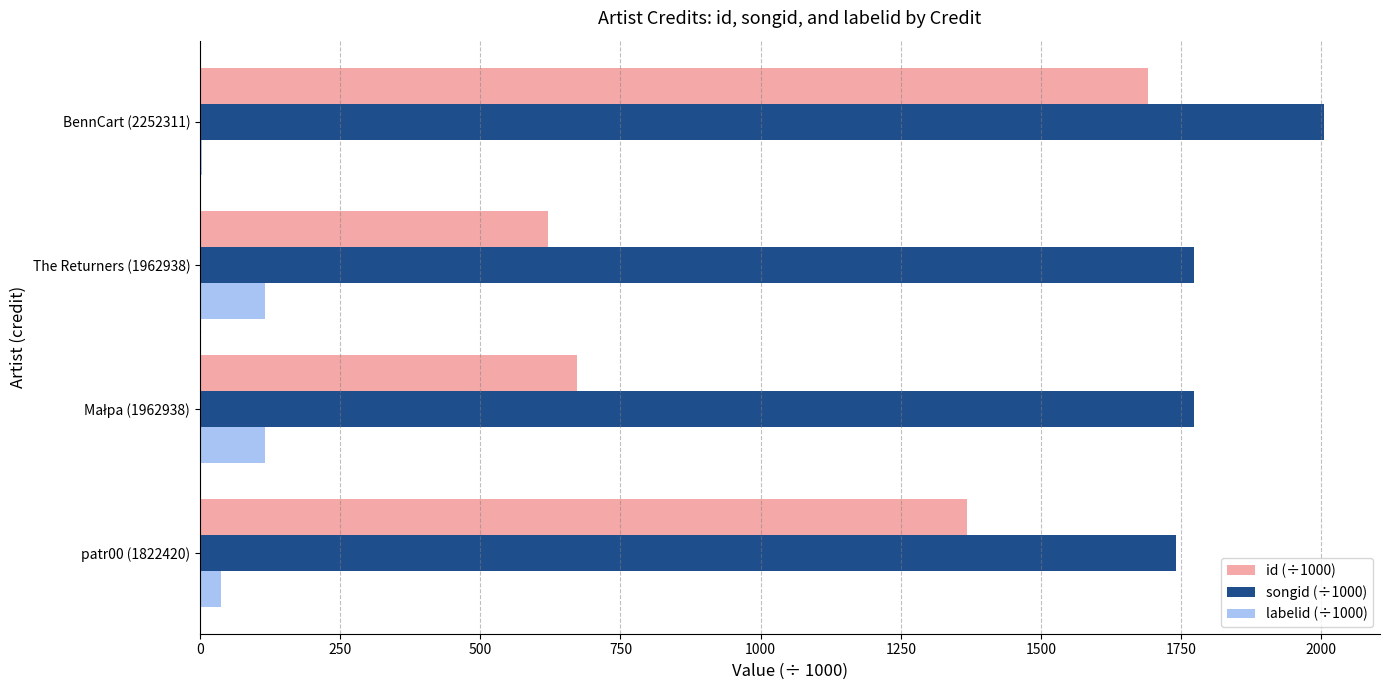

The value of labelid (÷1000) at The Returners (1962938) is 115.5. True or false?

True